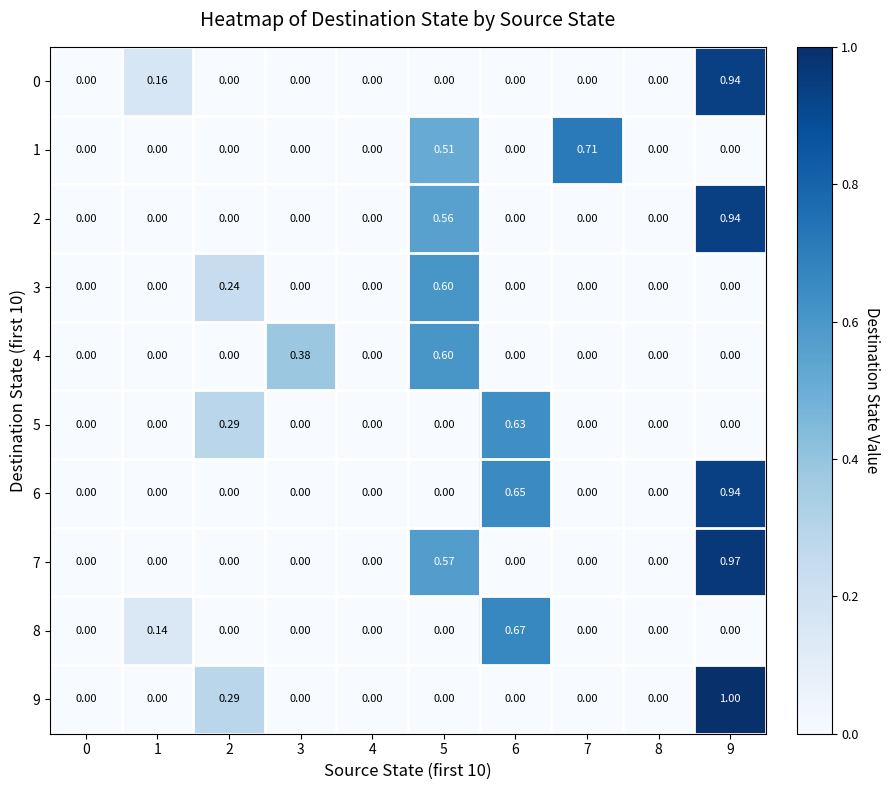

Count the number of categories in the chart.

10